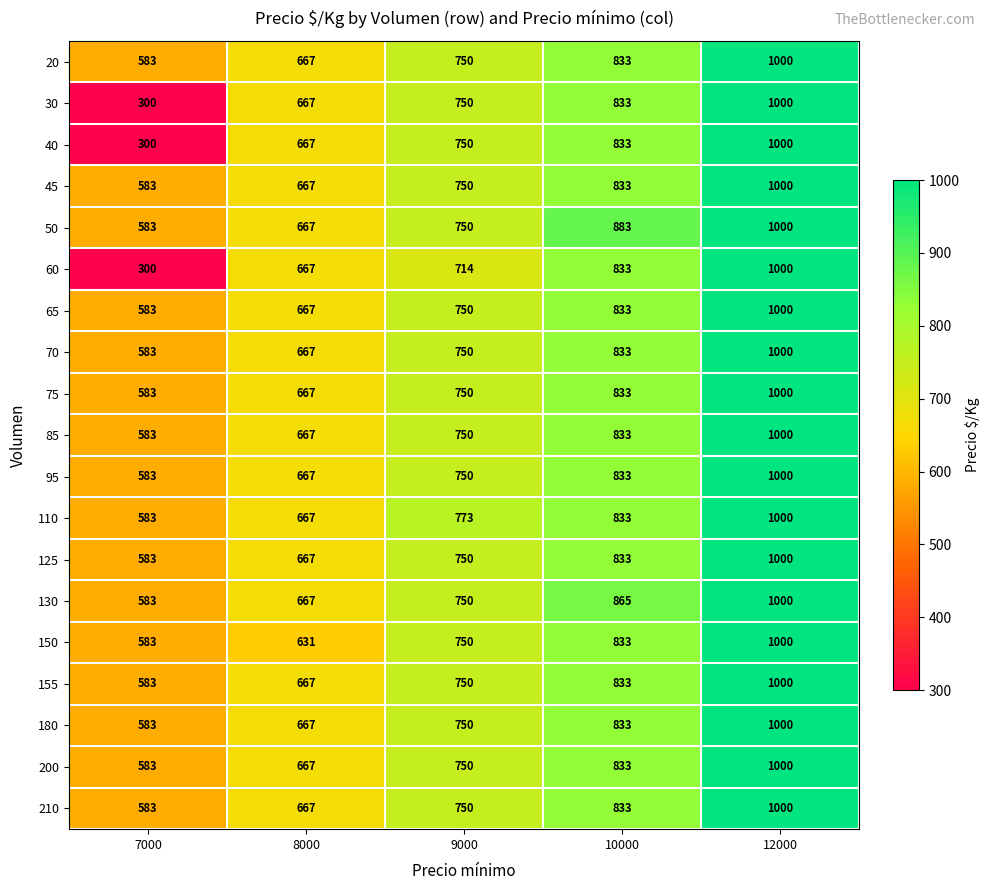

The 210 series shows 260 at 7000. True or false?

False